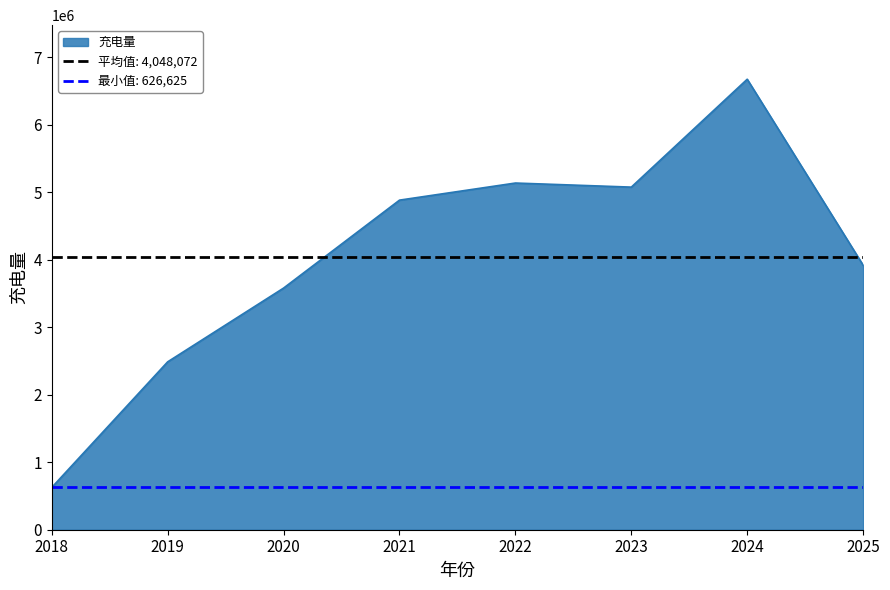

Which label corresponds to the largest value in the chart?

2024